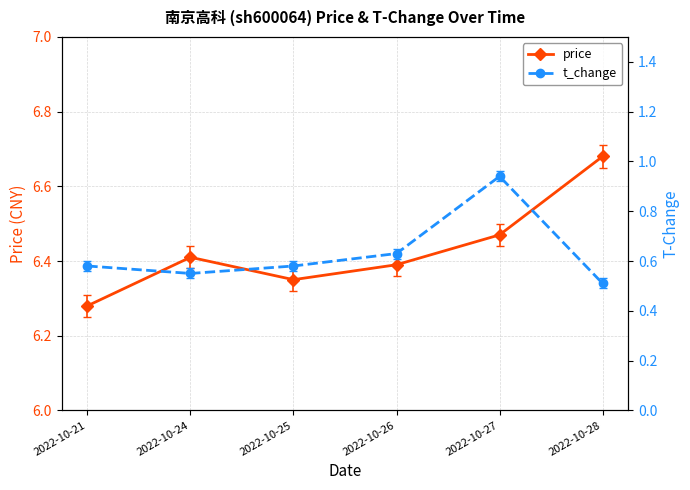

What is the difference between the t_change values at 2022-10-26 and 2022-10-24?

0.1